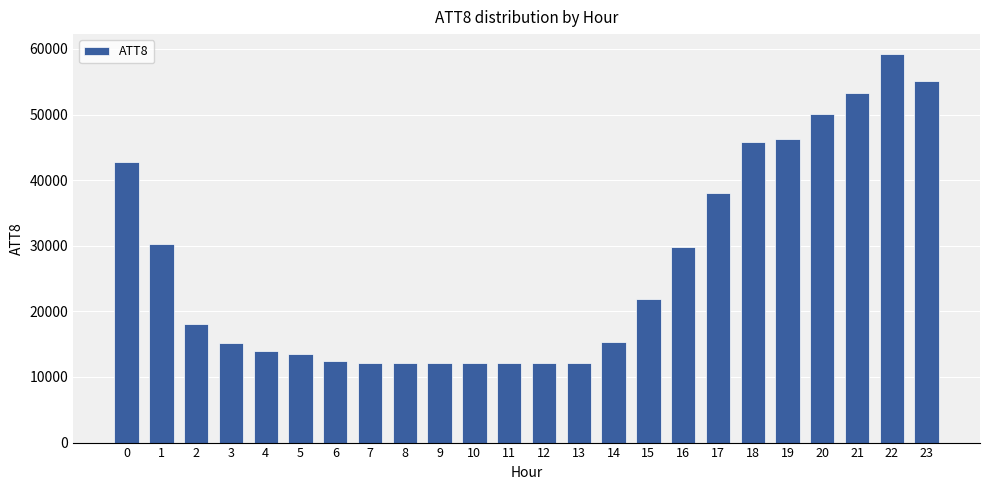

What is the value of the 17th bar from the left?

29800